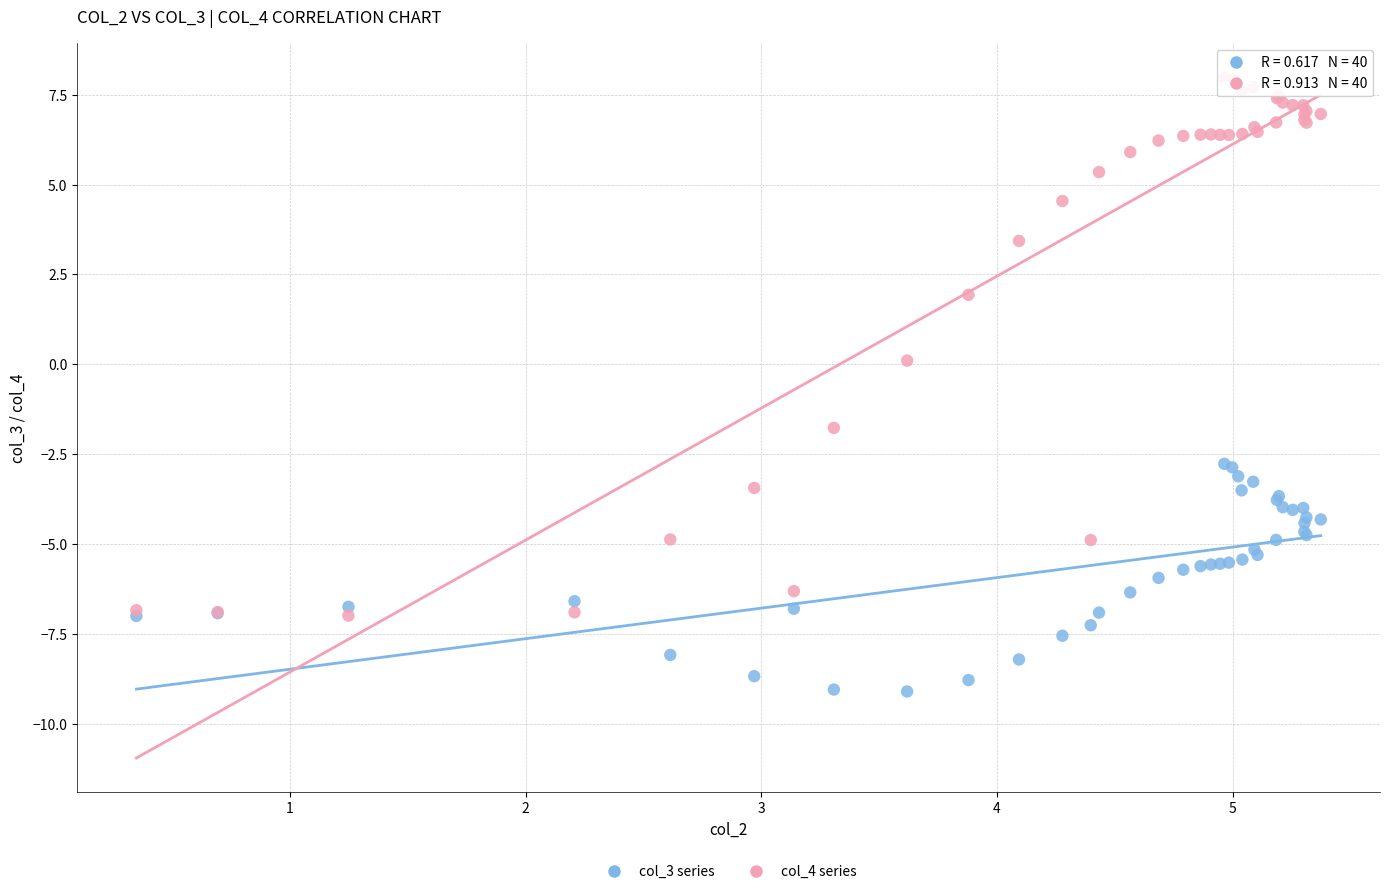

Which series contains the lowest Y value?

col_3 series